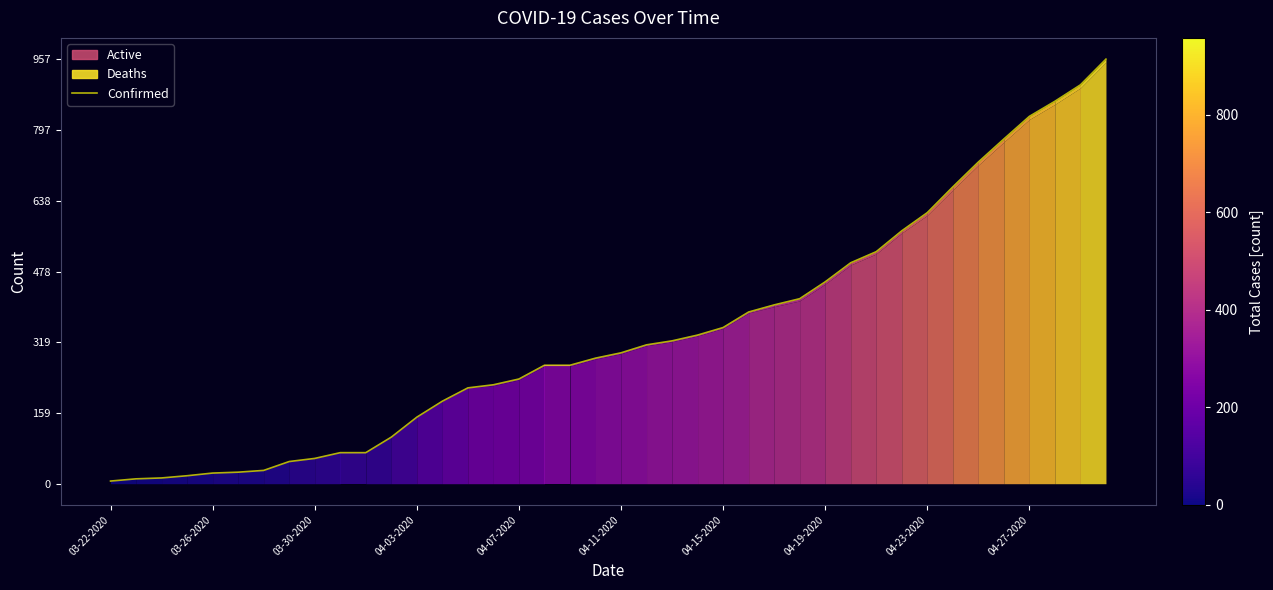

What is the minimum value shown in the chart?

6